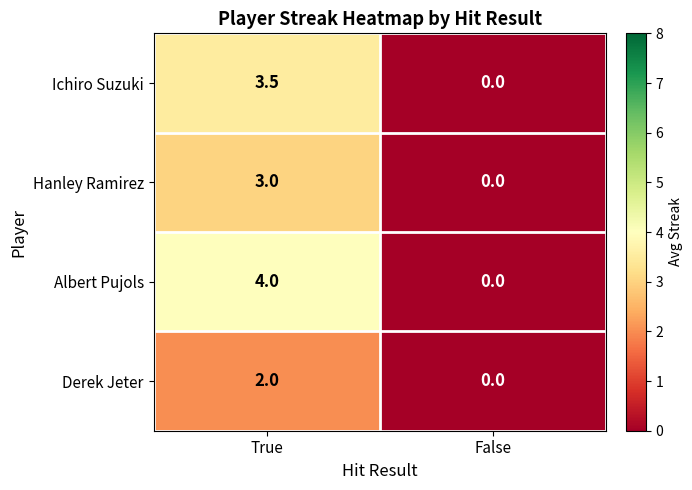

At which label does Albert Pujols reach its peak?

True